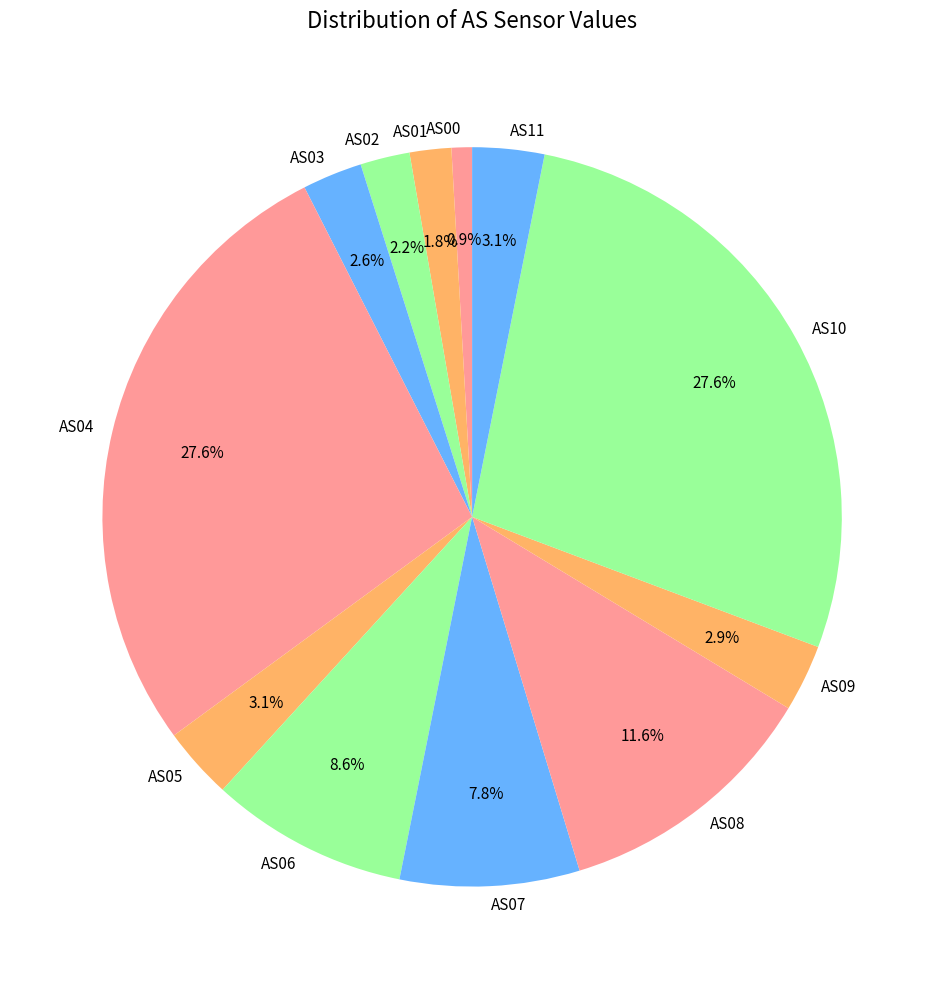

To the nearest percent, what is the average slice percentage?

8%